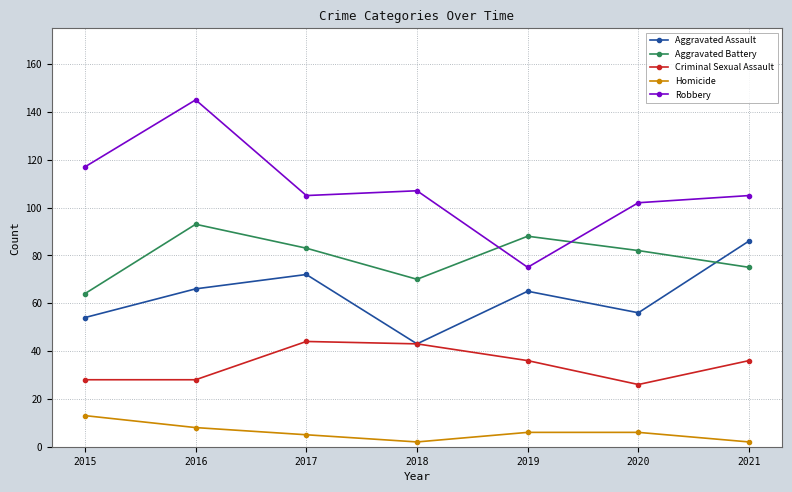

True or false: Aggravated Assault has a value of 66 at 2016.

True